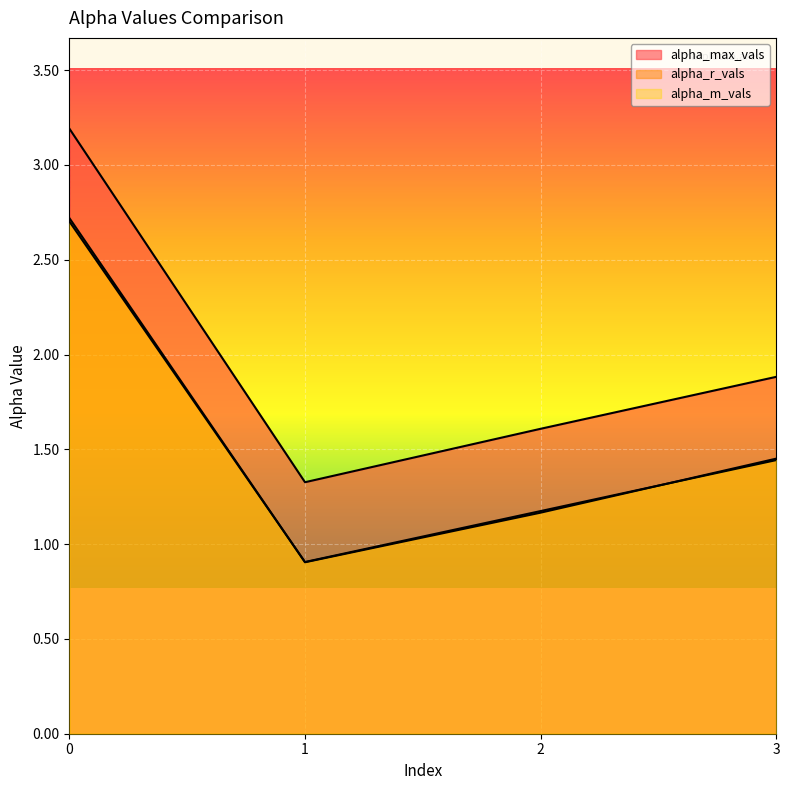

Which category has the lowest value across all series?

1